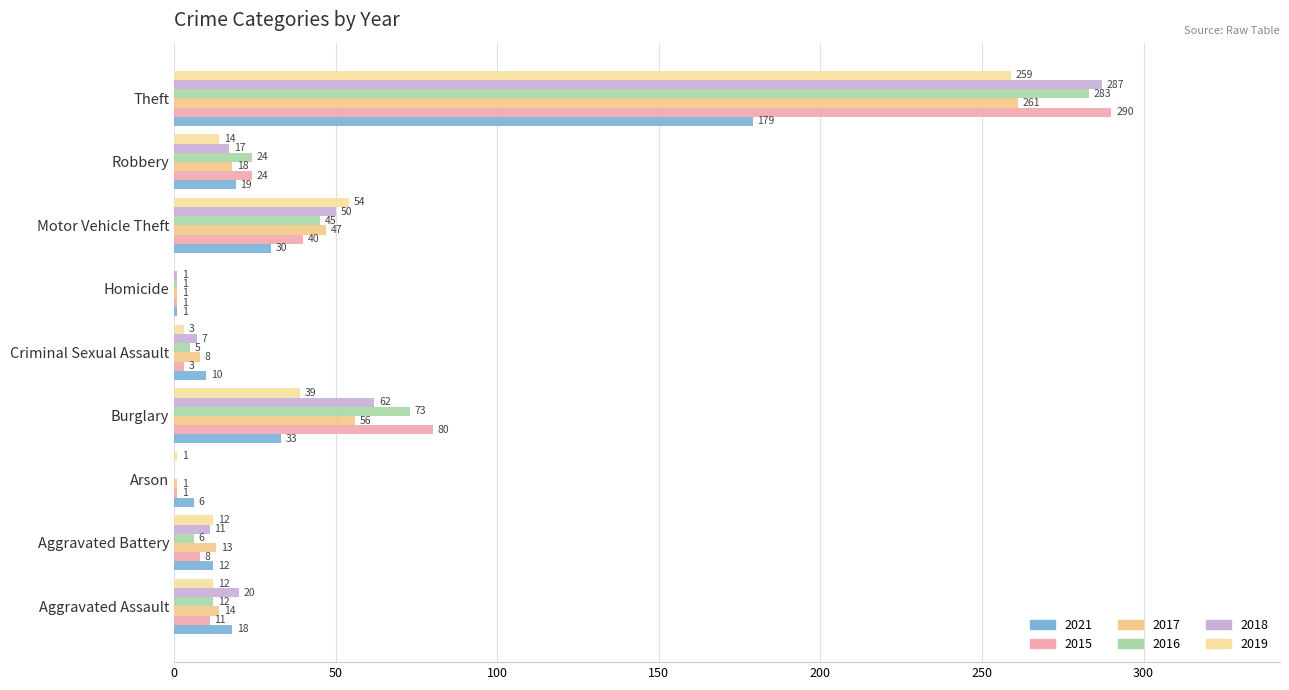

How many series are shown in this chart?

6